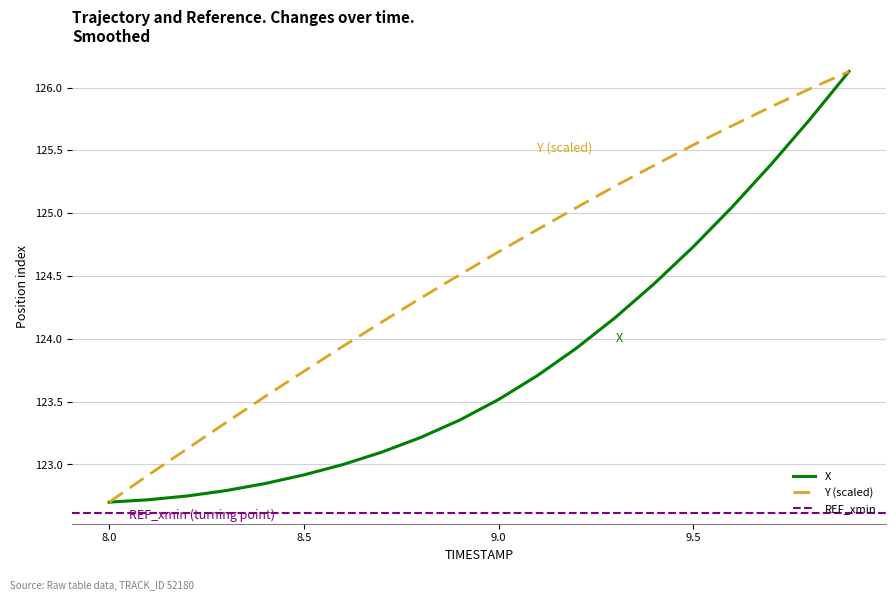

Is the value of X at 9.5 greater than the value of Y at 8.2?

Yes